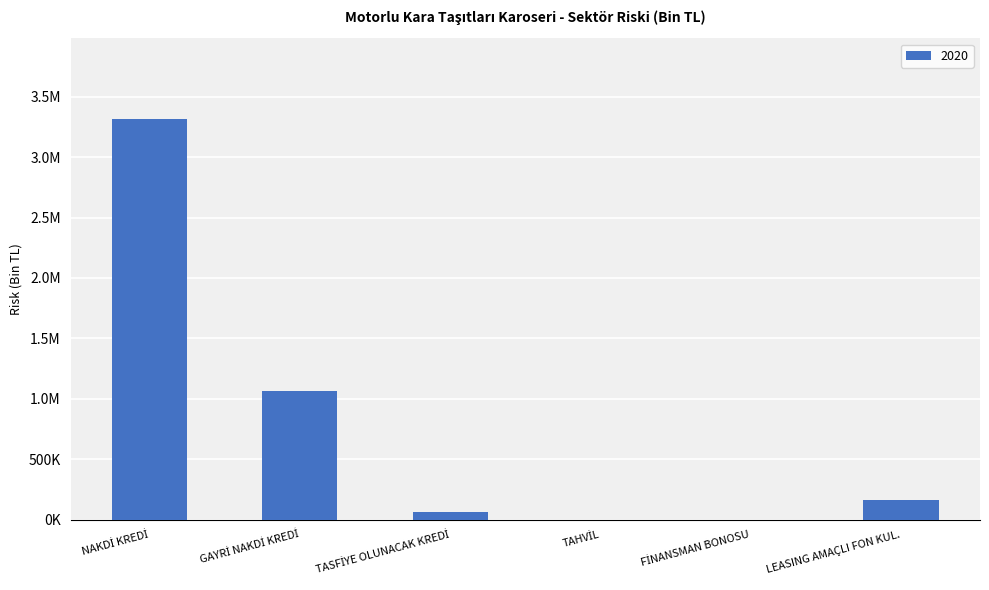

What position from the left is NAKDİ KREDİ?

1